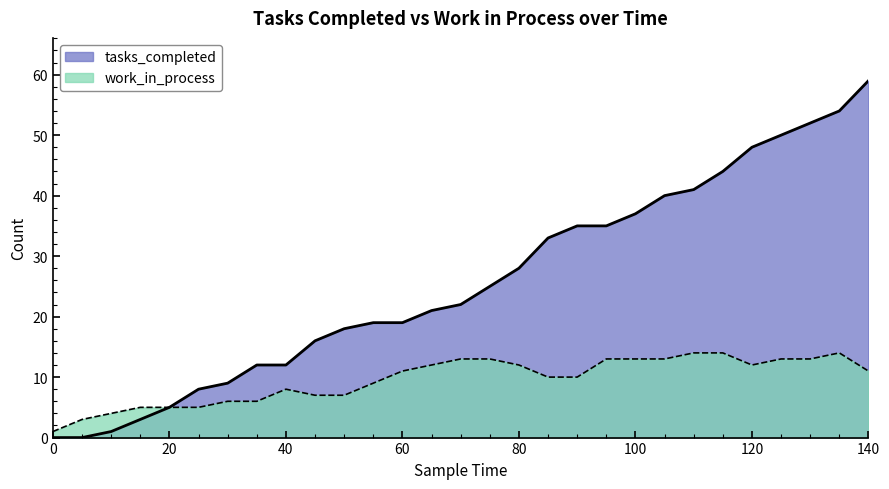

What is the difference between the maximum and minimum values in the tasks_completed series?

59